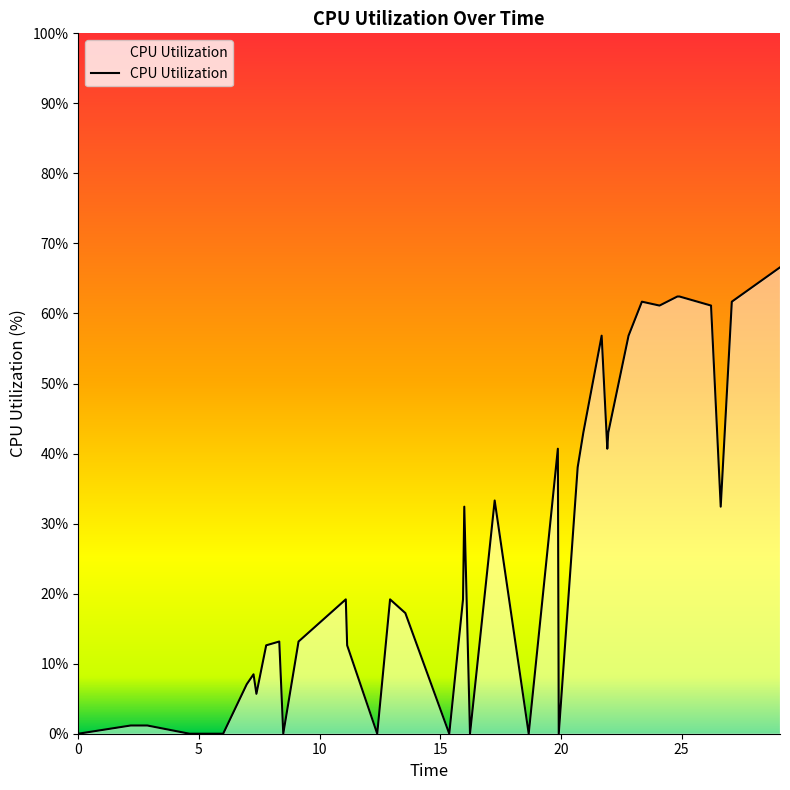

What is the difference between the maximum and minimum values?

66.6